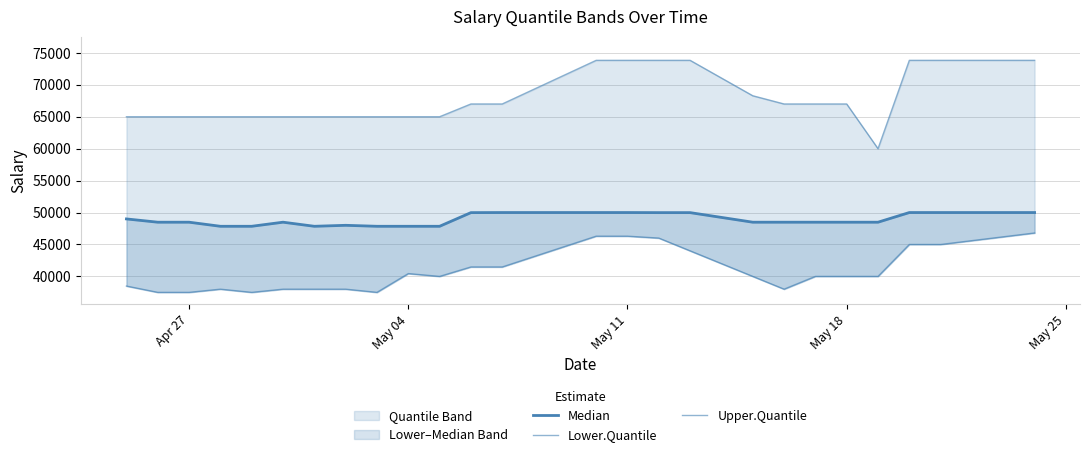

What is the minimum value shown in the chart?

37500.0